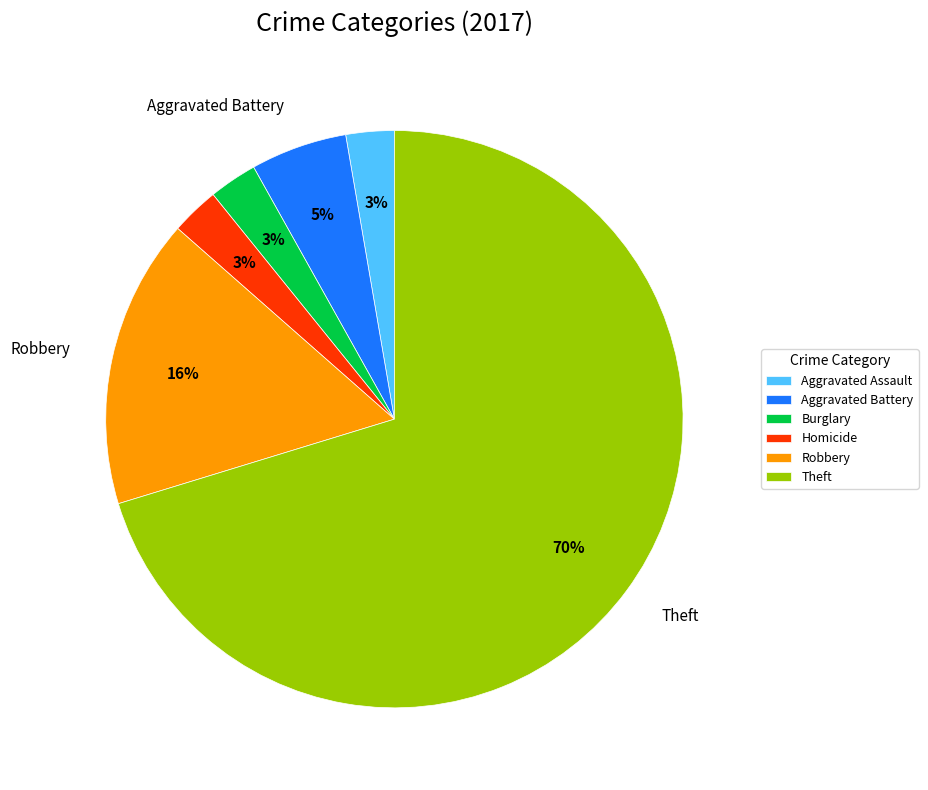

What percentage is the Homicide slice, to the nearest percent?

3%